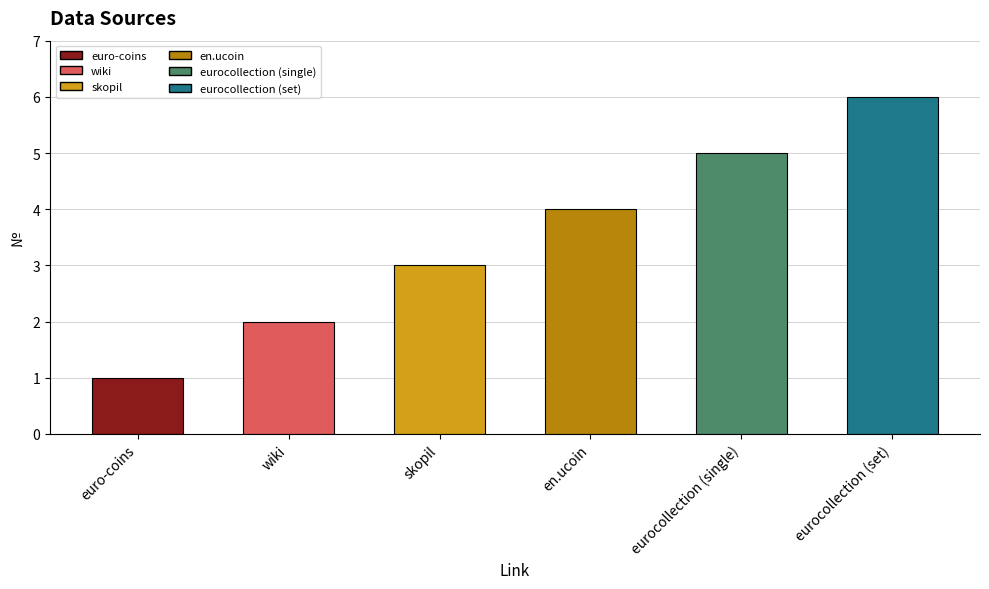

What is the label of the 3rd bar from the left?

skopil